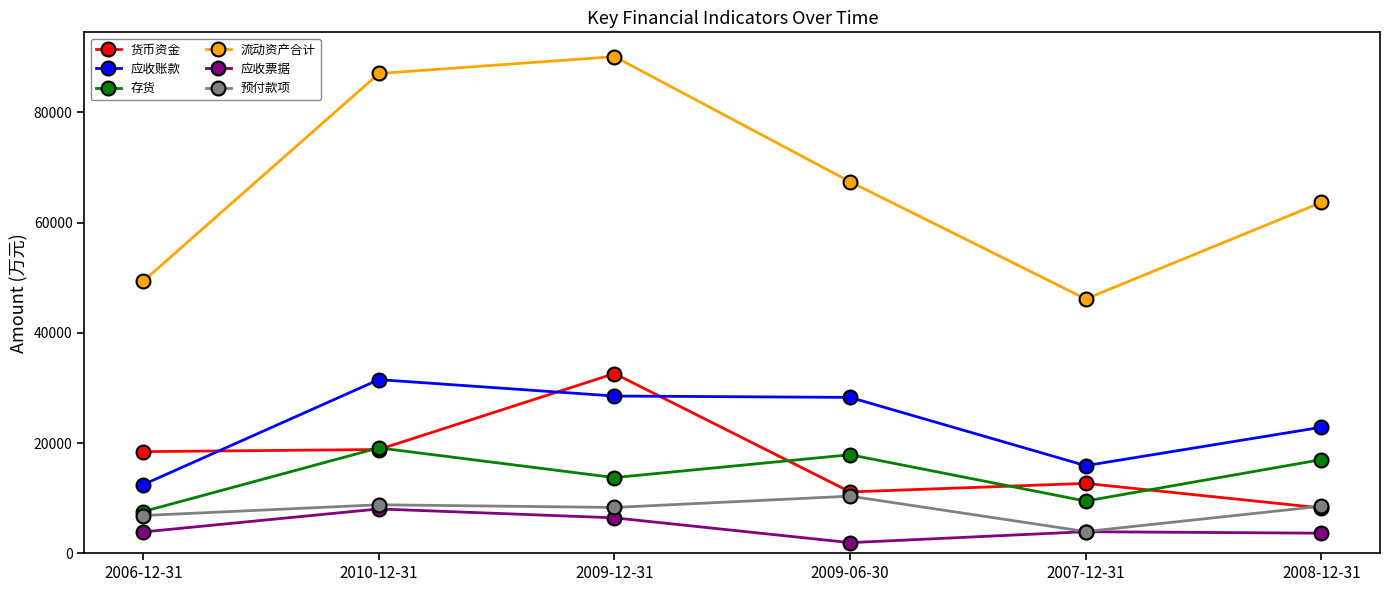

True or false: 货币资金 has more than 0 points higher than both neighbors.

True